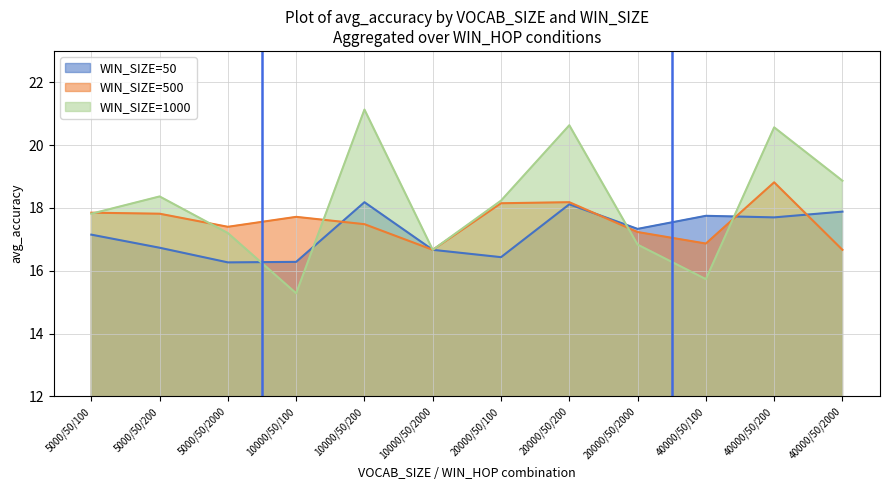

Is the value of WIN_SIZE=50 at 40000/50/100 greater than the value of WIN_SIZE=500 at 20000/50/200?

No